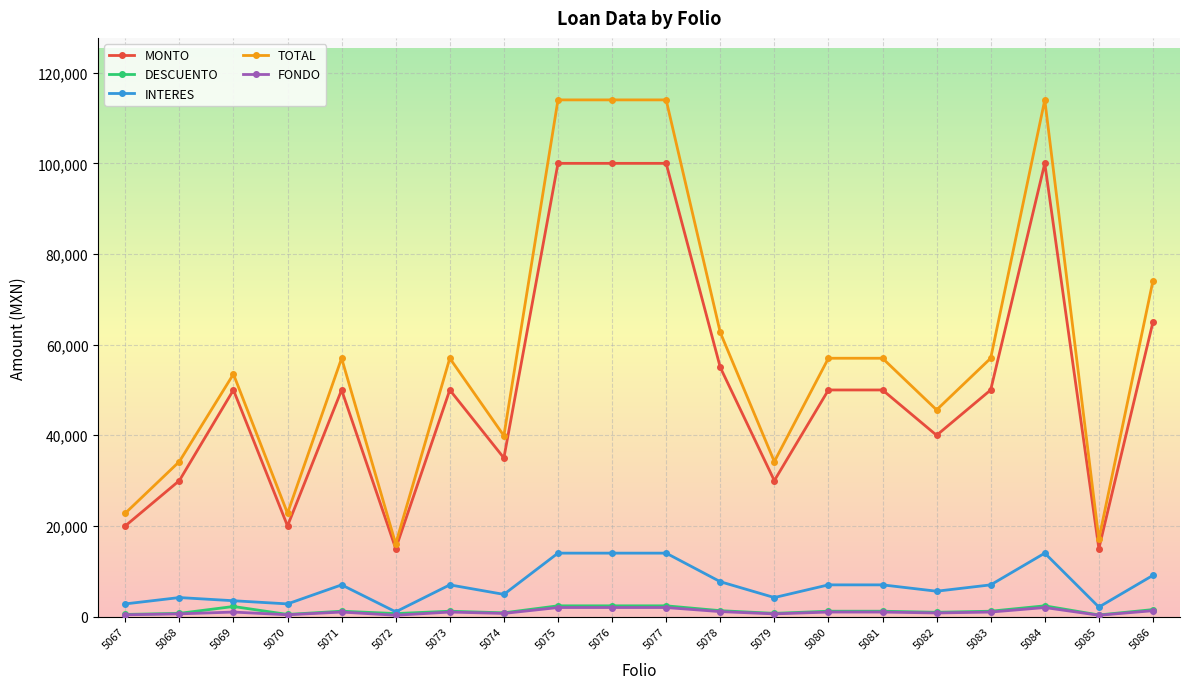

True or false: MONTO has more than 1 points higher than both neighbors.

True